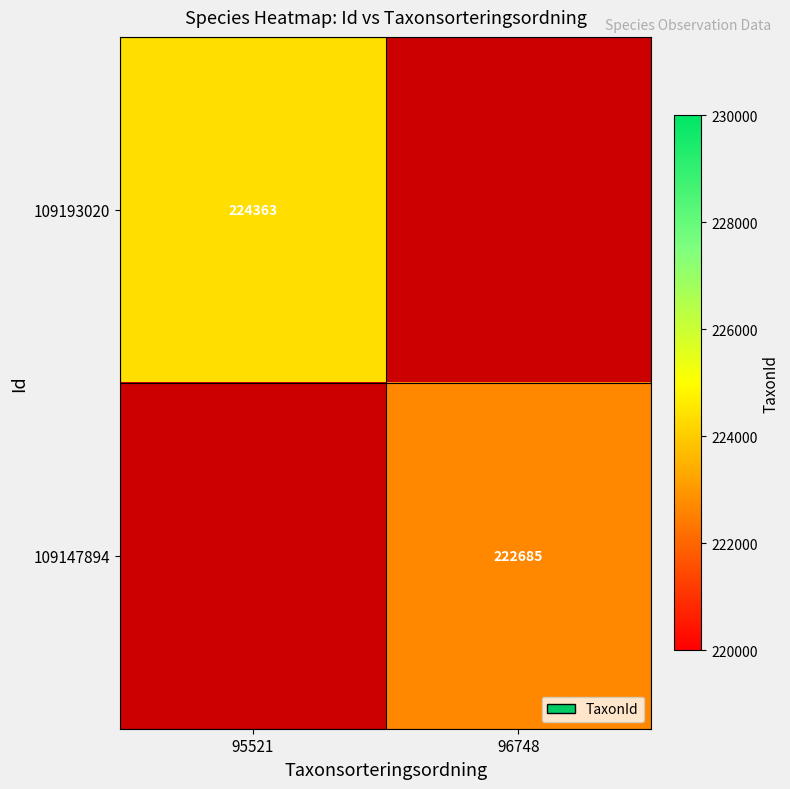

The value of 109147894 at 96748 is 44758. True or false?

False